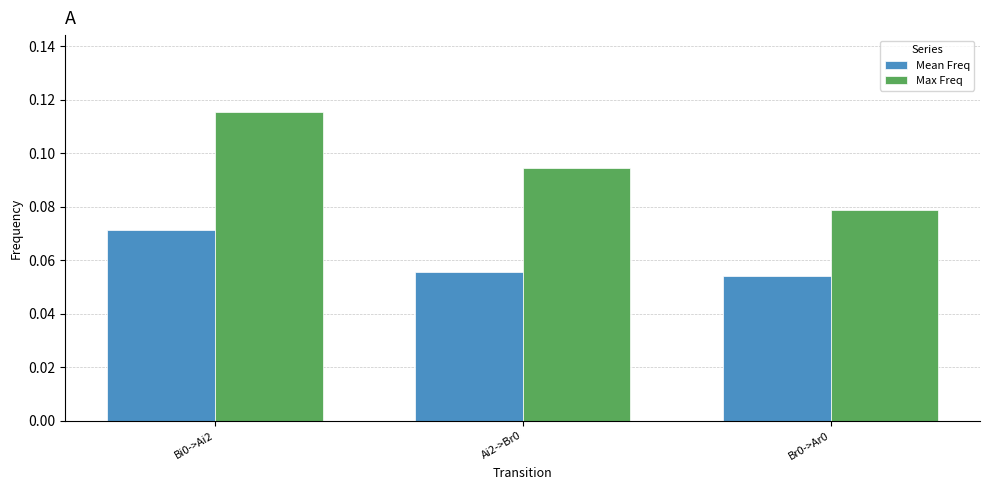

Rank the series by their maximum value, from lowest to highest.

Mean Freq, Max Freq